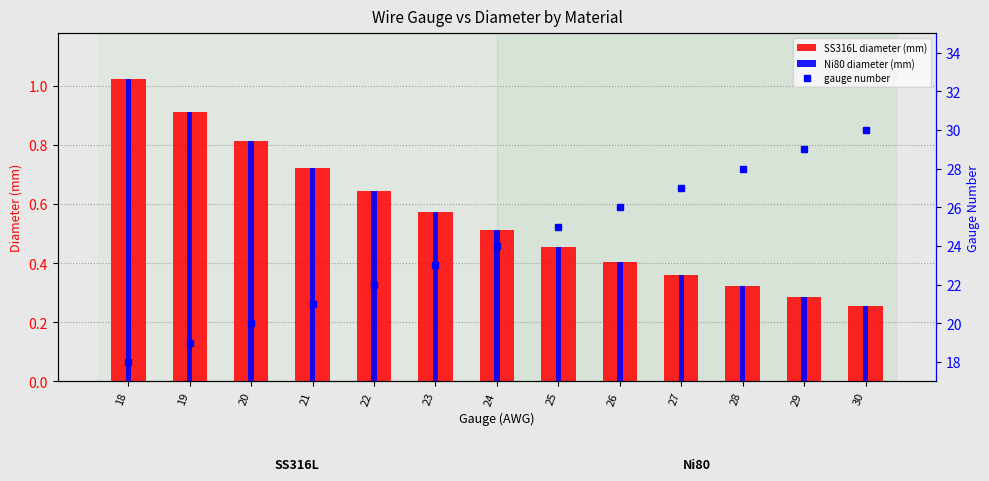

Which has a higher value, 24 or 20?

20